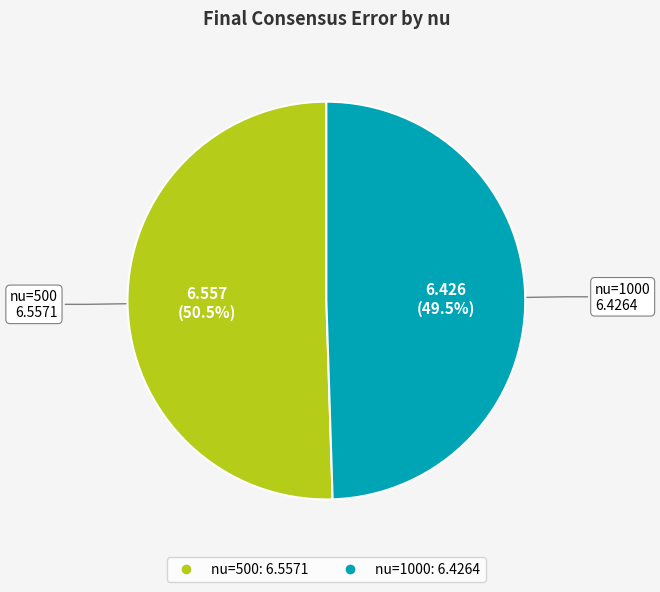

Does any single category account for the majority?

Yes